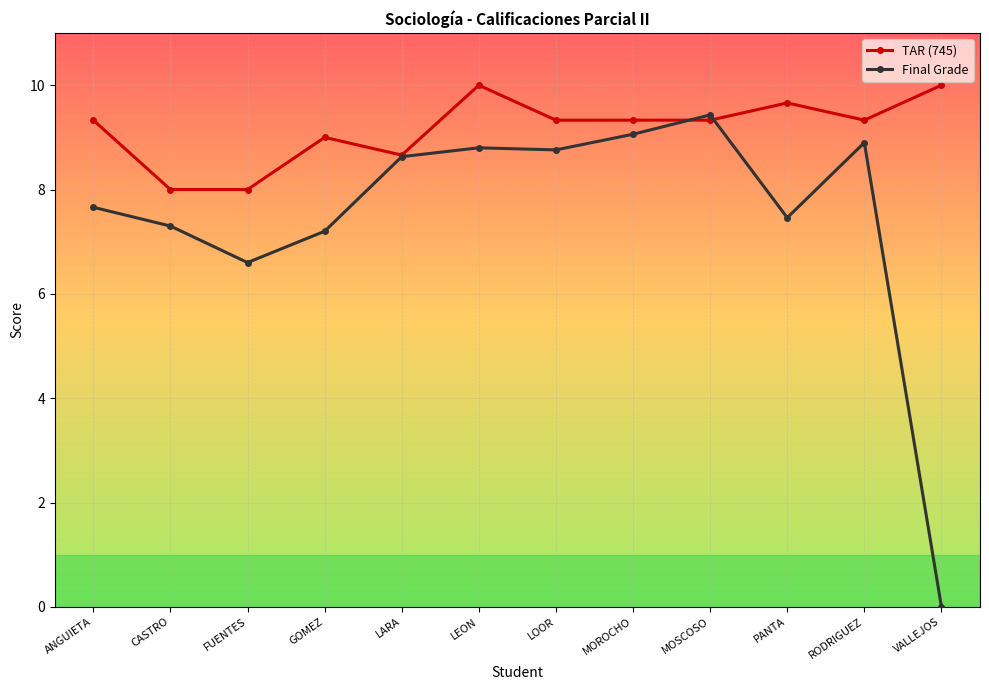

How many values in the Final Grade series exceed 8?

6